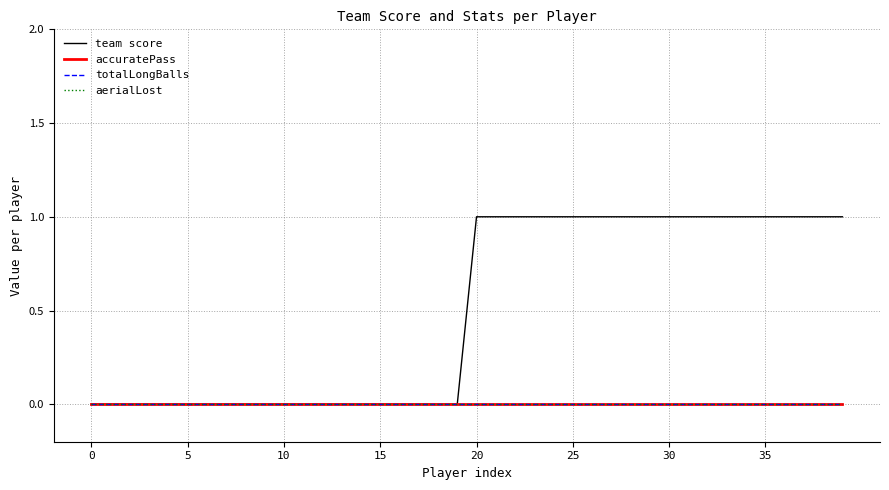

Is this an area chart (filled region under the line)?

No